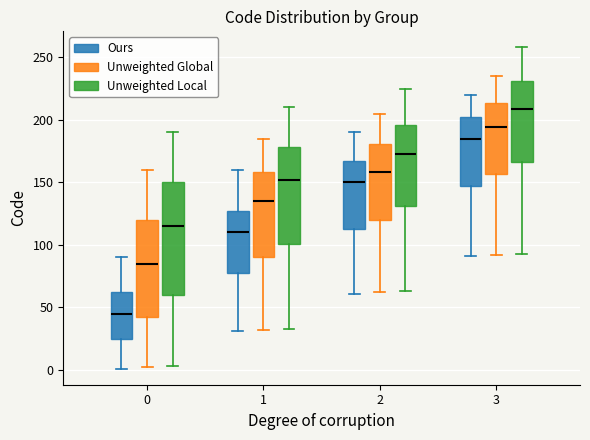

Which box's median line is the highest?

3 (Unweighted Local)